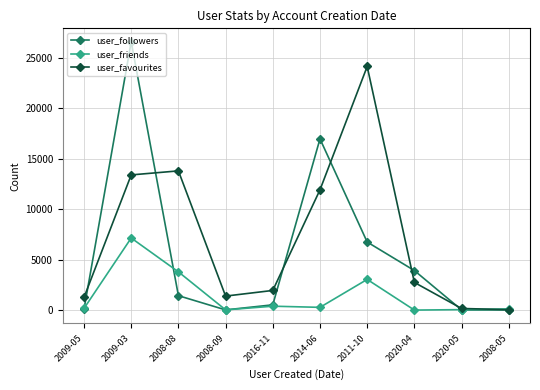

True or false: user_friends has more than 0 interior local peaks.

True